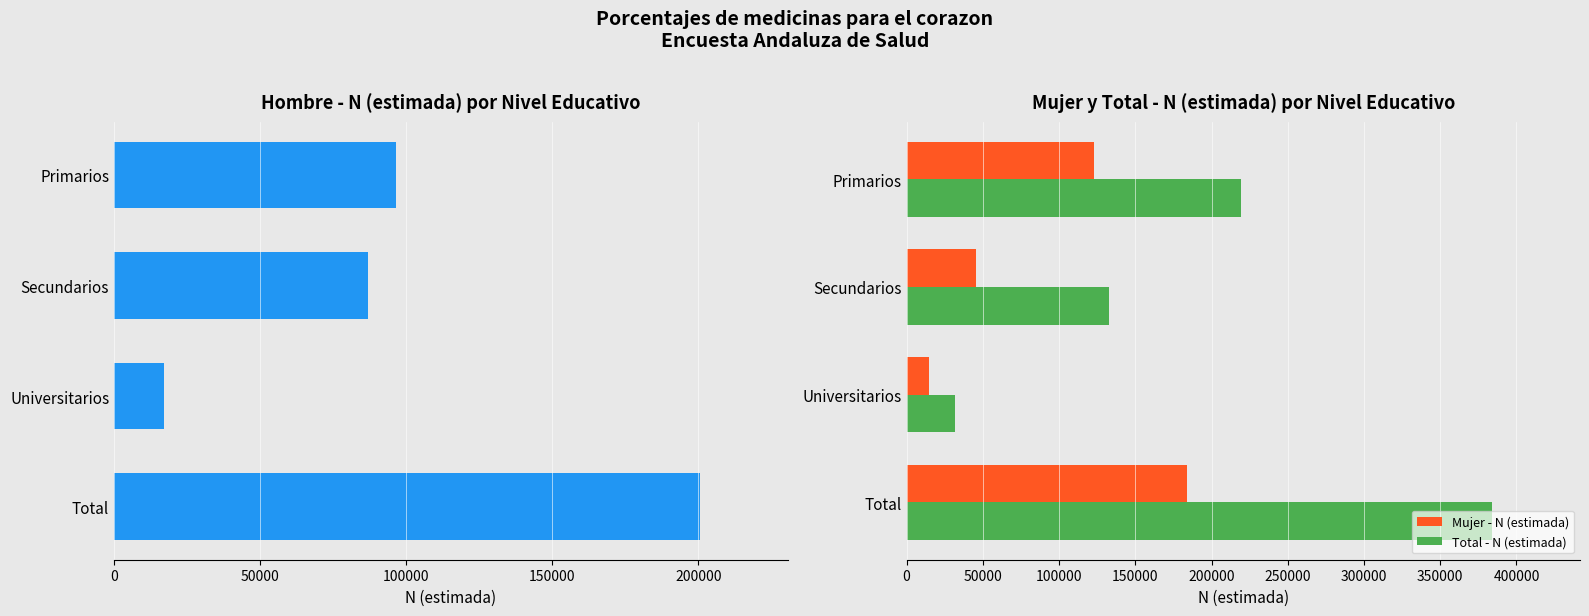

List the labels in order of Mujer - N (estimada) value, largest first.

Total, Primarios, Secundarios, Universitarios